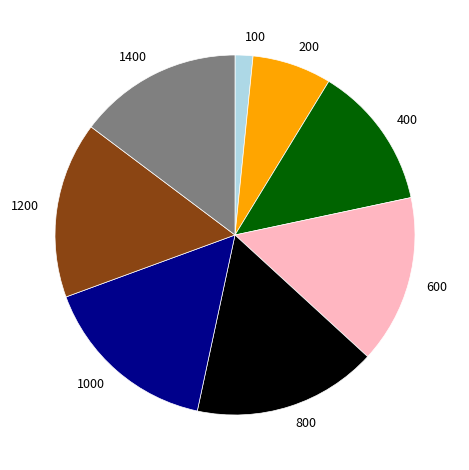

How many segments does this pie chart have?

8